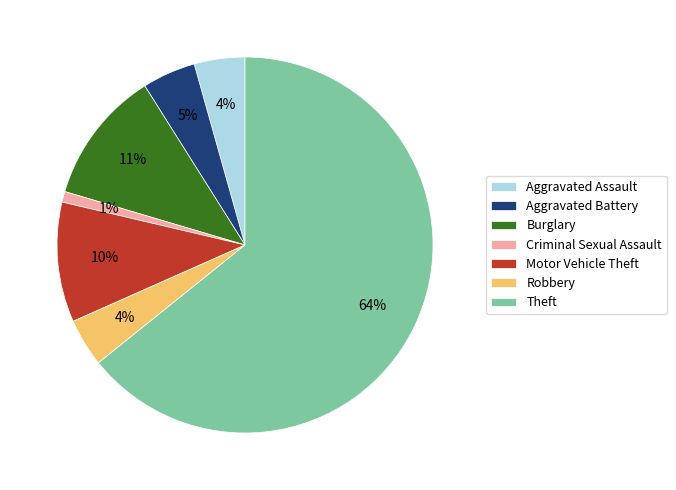

Which has a higher value, Burglary or Robbery?

Burglary